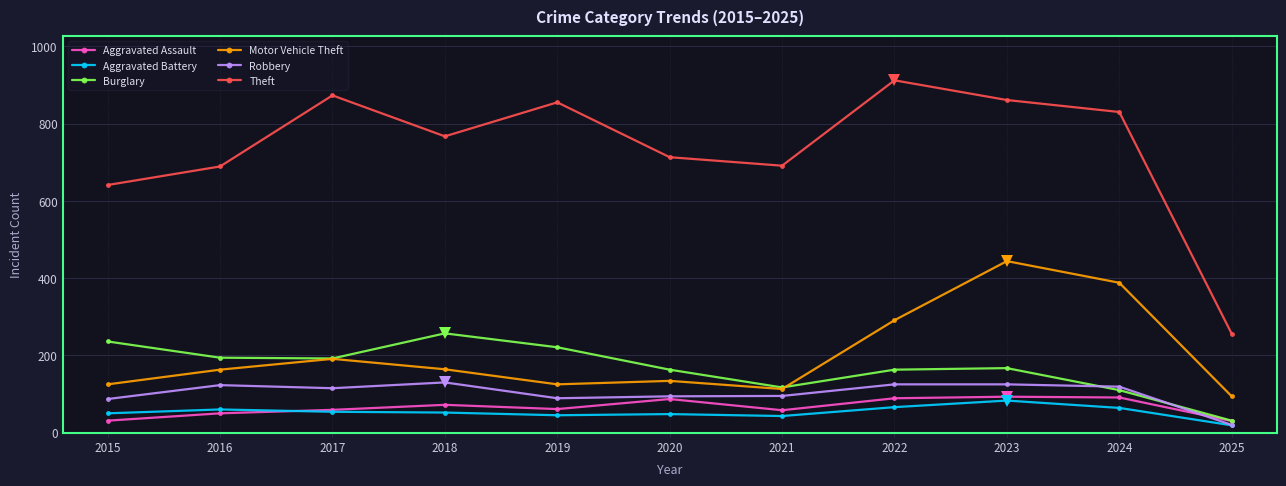

True or false: Motor Vehicle Theft and Aggravated Assault intersect in this chart.

False